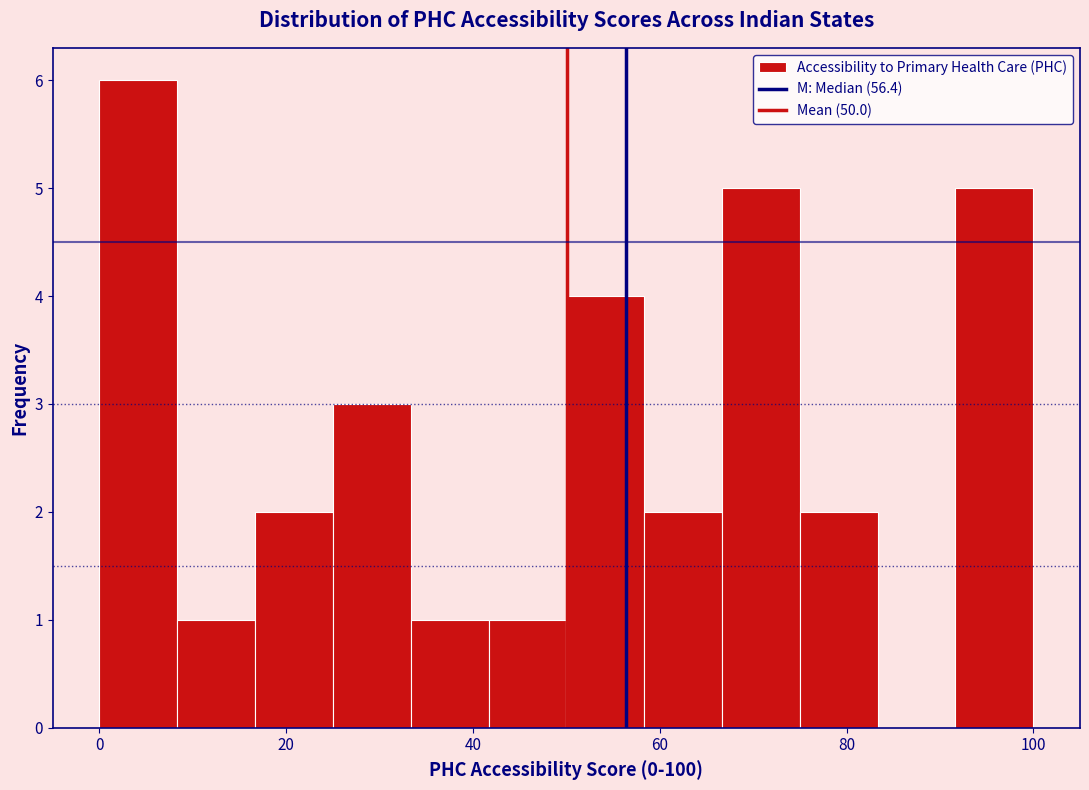

Reading left to right, transcribe this chart: for each bar, give the range it covers on the x-axis and its height. Neither the bar edges nor the heights are printed on the chart, so give them approximately, as read against the axes.

0 to 8: 6
8 to 16: 1
16 to 26: 2
26 to 34: 3
34 to 42: 1
42 to 50: 1
50 to 58: 4
58 to 66: 2
66 to 76: 5
76 to 84: 2
84 to 92: 0
92 to 100: 5